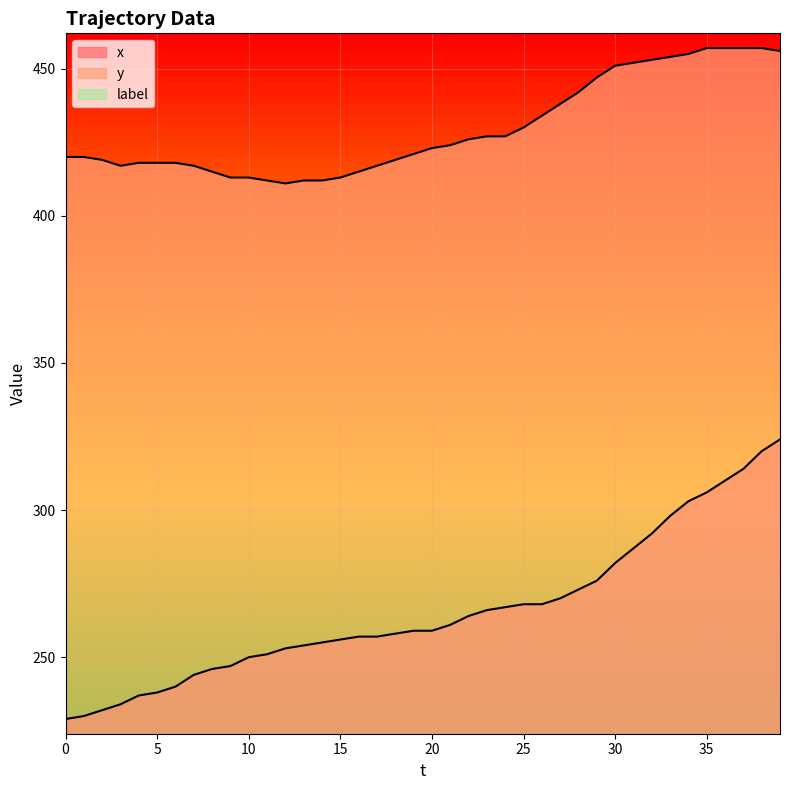

Which label corresponds to the largest value in the chart?

35